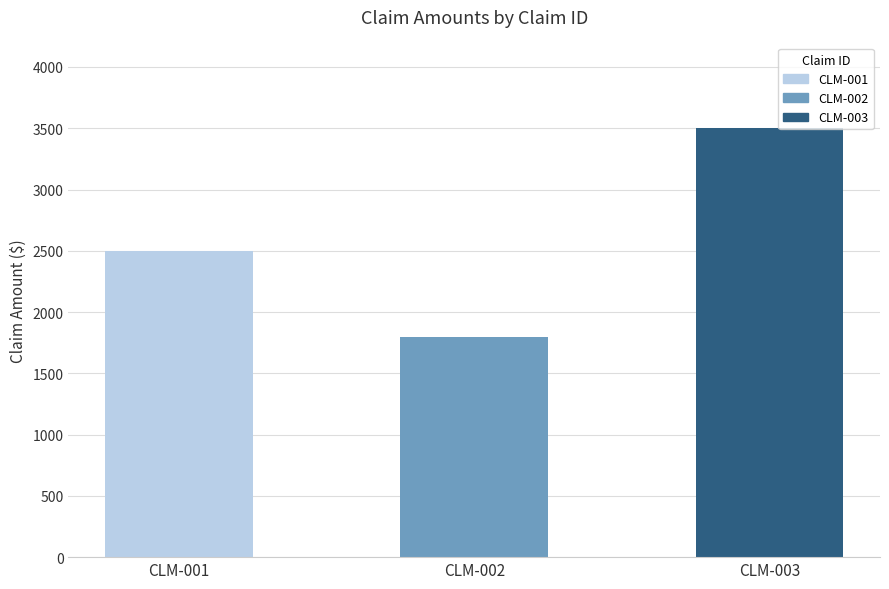

What is the greatest value displayed?

3500